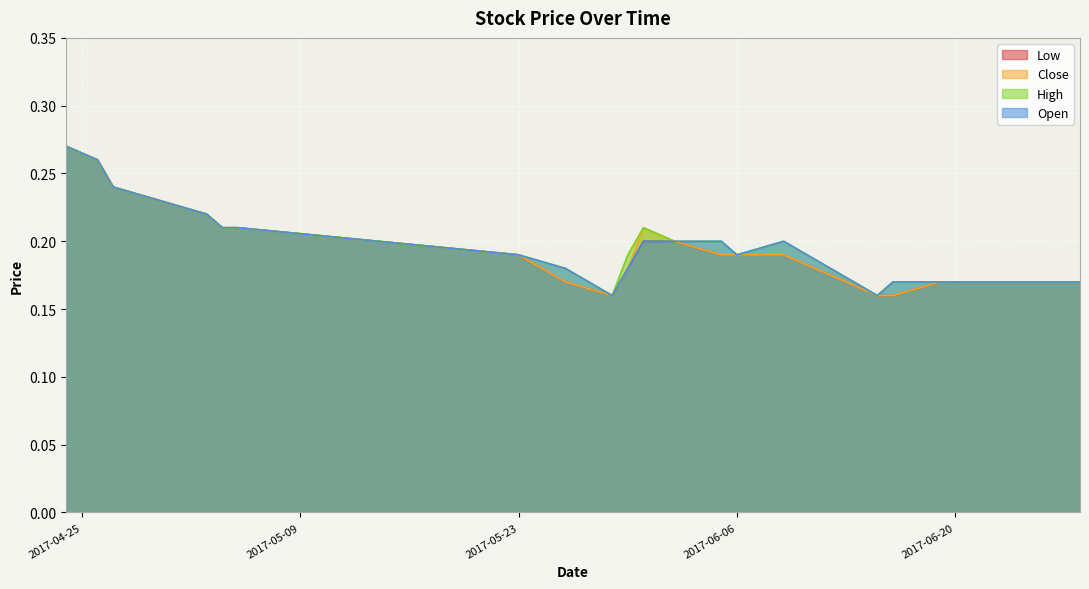

At how many categories does at least one series exceed 0?

20